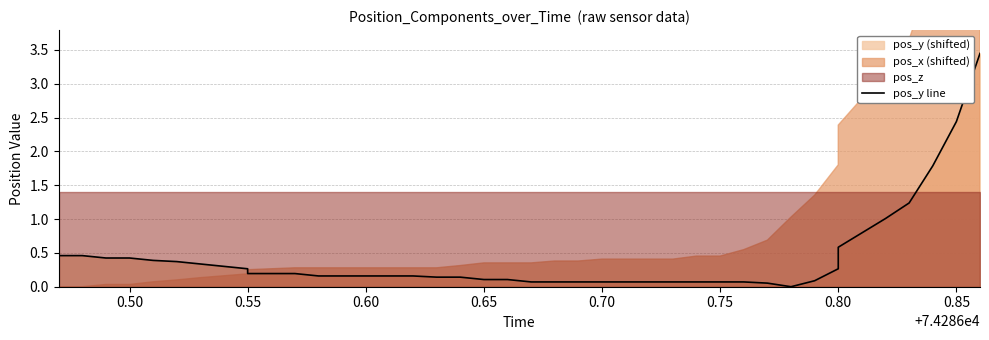

How many points are lower than both their immediate neighbors (excluding endpoints)?

1